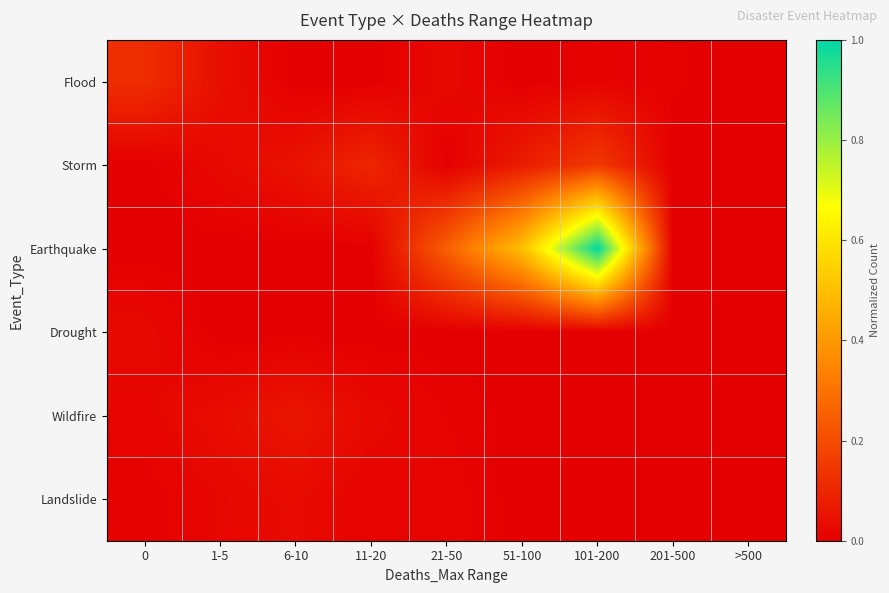

Between >500 and 21-50, which is larger?

21-50